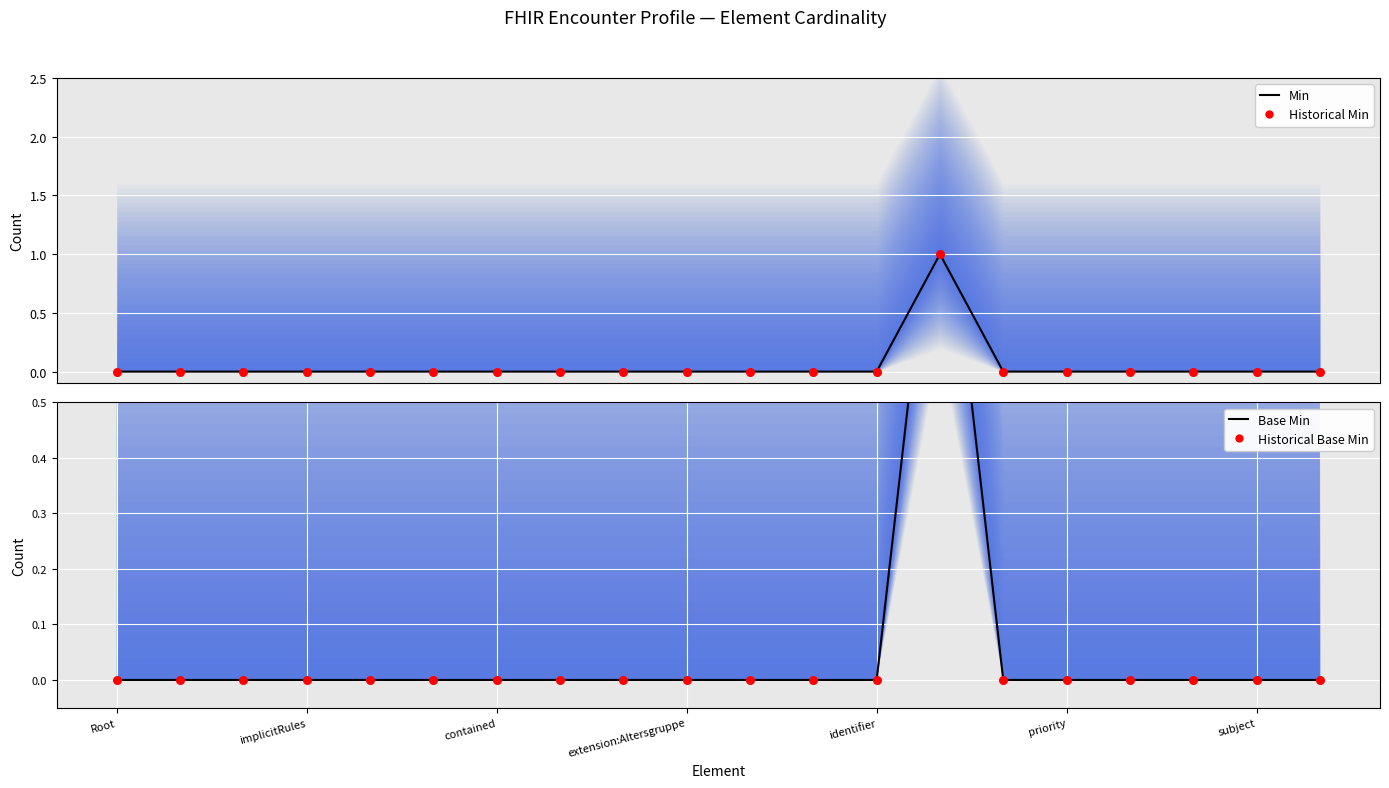

Which series has the largest total across all categories?

Min